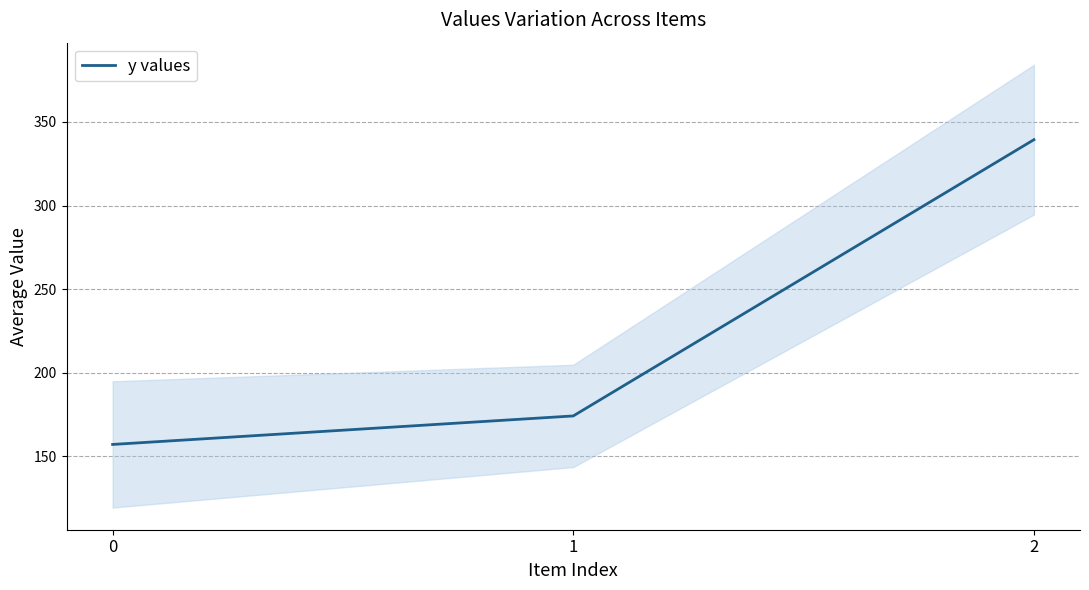

Reading right to left, transcribe all the data shown in this chart.

2=339.4	1=174.1	0=157.1